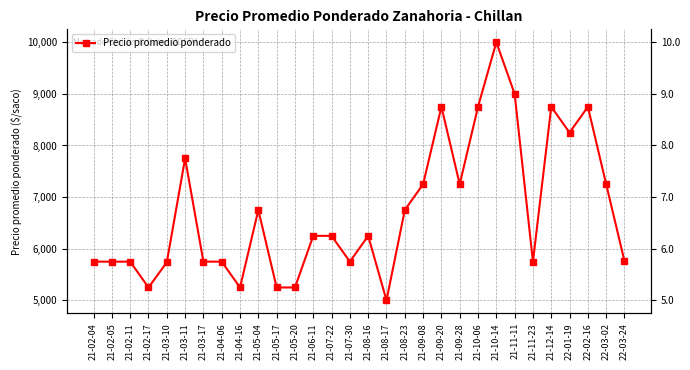

Reading left to right, transcribe all the data shown in this chart.

21-02-04=5750	21-02-05=5750	21-02-11=5750	21-02-17=5250	21-03-10=5736	21-03-11=7750	21-03-17=5750	21-04-06=5750	21-04-16=5250	21-05-04=6750	21-05-17=5250	21-05-20=5250	21-06-11=6250	21-07-22=6250	21-07-30=5750	21-08-16=6250	21-08-17=5000	21-08-23=6750	21-09-08=7250	21-09-20=8750	21-09-28=7250	21-10-06=8750	21-10-14=10000	21-11-11=9000	21-11-23=5750	21-12-14=8750	22-01-19=8250	22-02-16=8750	22-03-02=7250	22-03-24=5760